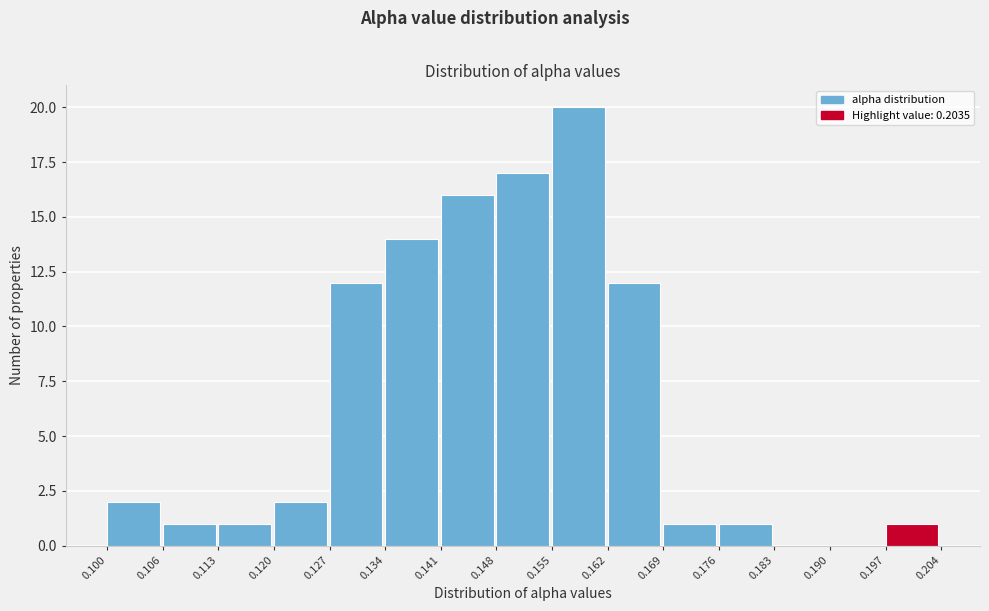

Which range on the x-axis has the tallest bar?

0.155 to 0.162